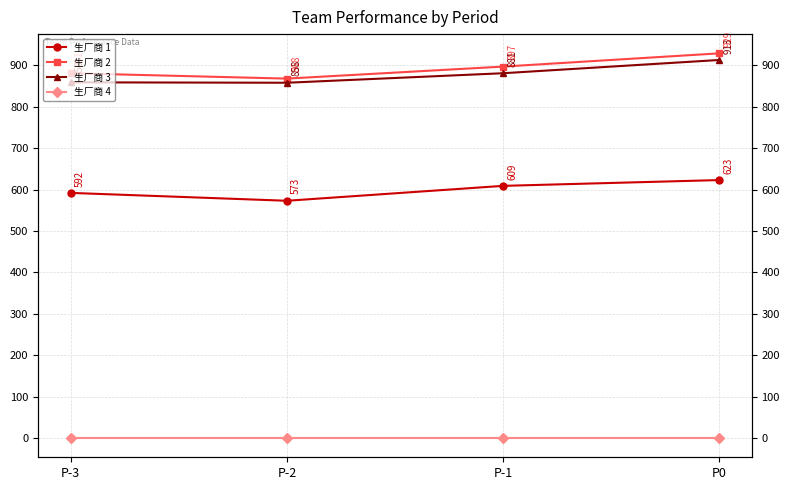

How many lines are shown in the chart?

4